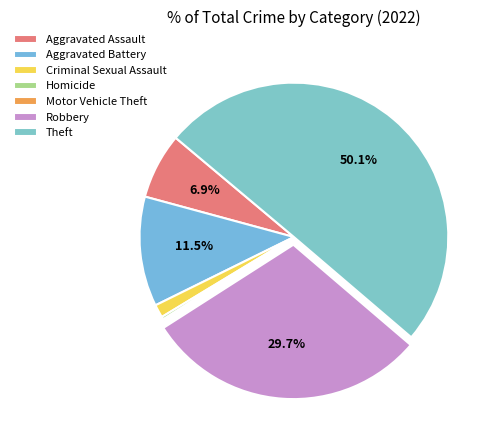

Is it true that Criminal Sexual Assault is 1% of the pie?

True